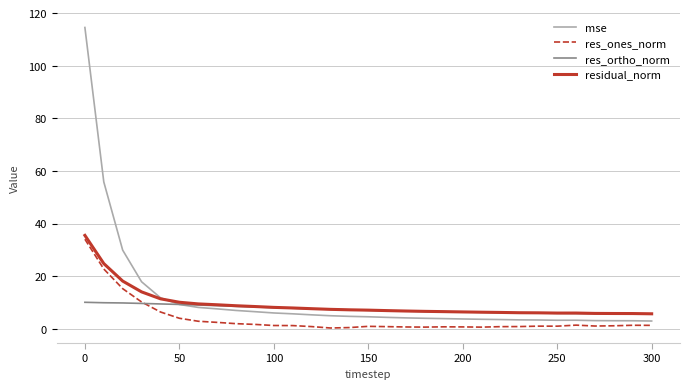

True or false: mse and res_ones_norm cross at least once.

False